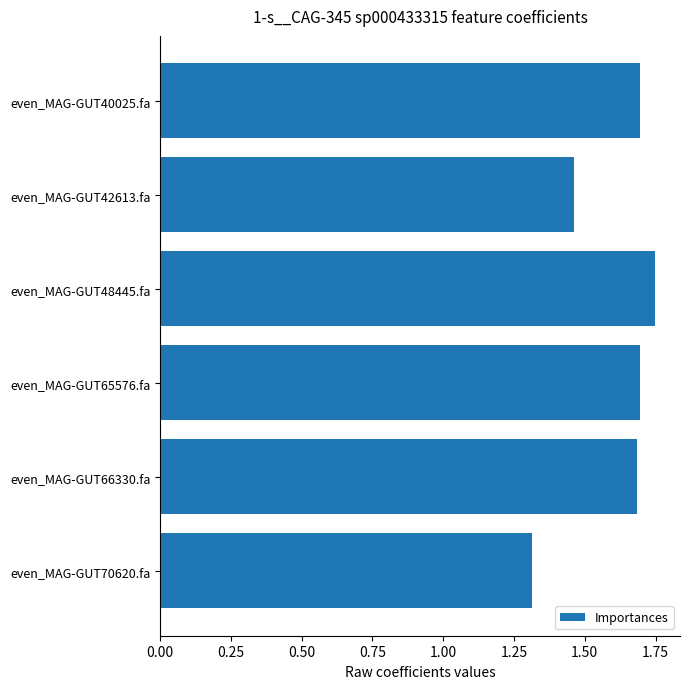

What is the label of the 2nd bar from the top?

even_MAG-GUT42613.fa